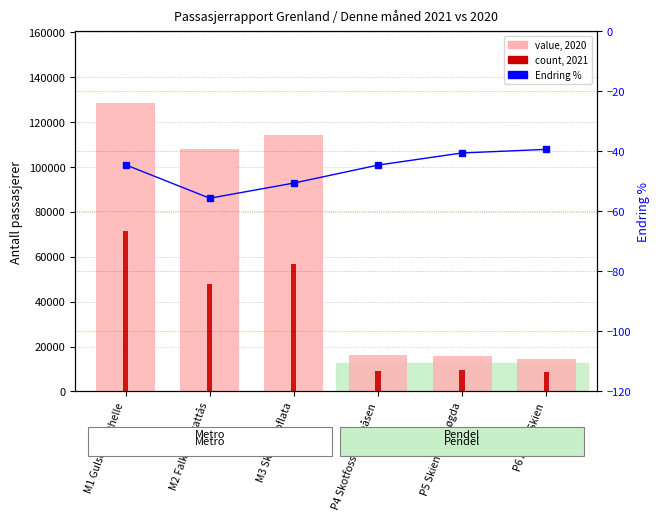

Count the number of data series in this chart.

3